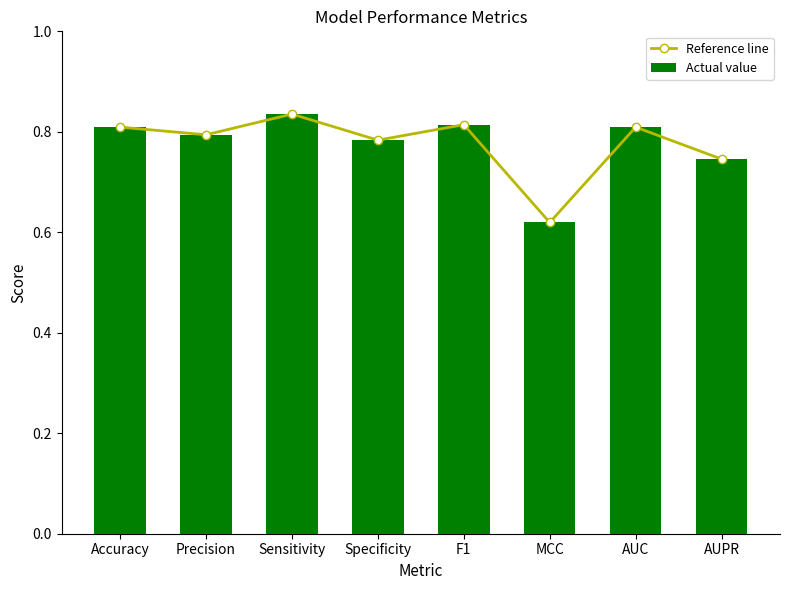

What is the minimum value for Actual value?

0.6